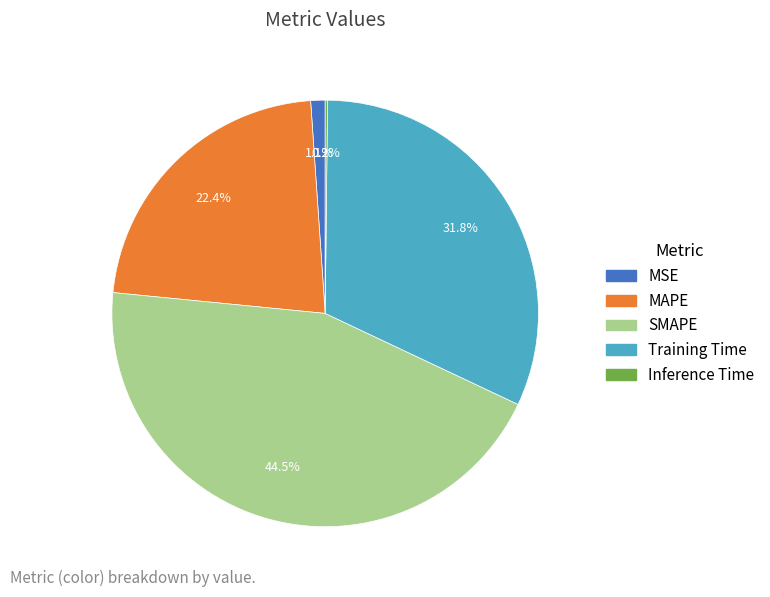

Is there any slice that represents more than half of the pie?

No